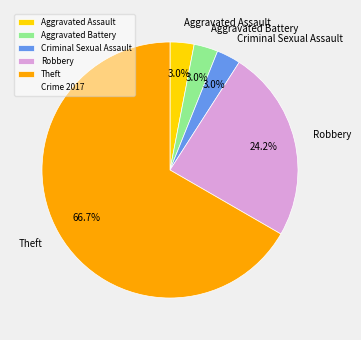

What is the ratio of the value at Criminal Sexual Assault to the value at Aggravated Battery?

1.0